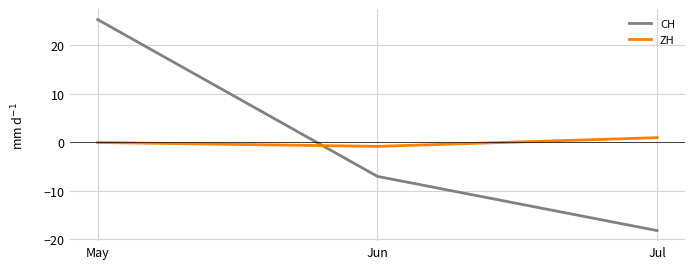

What is the difference between the maximum and minimum values in the ZH series?

1.8